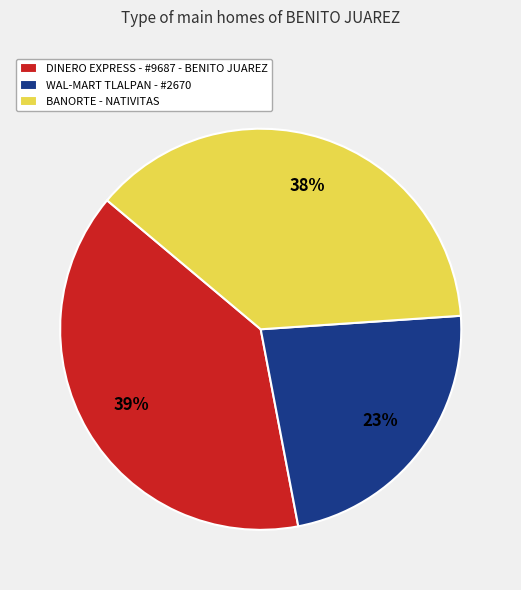

Does DINERO EXPRESS - #9687 - BENITO JUAREZ account for over 50% of the chart?

No